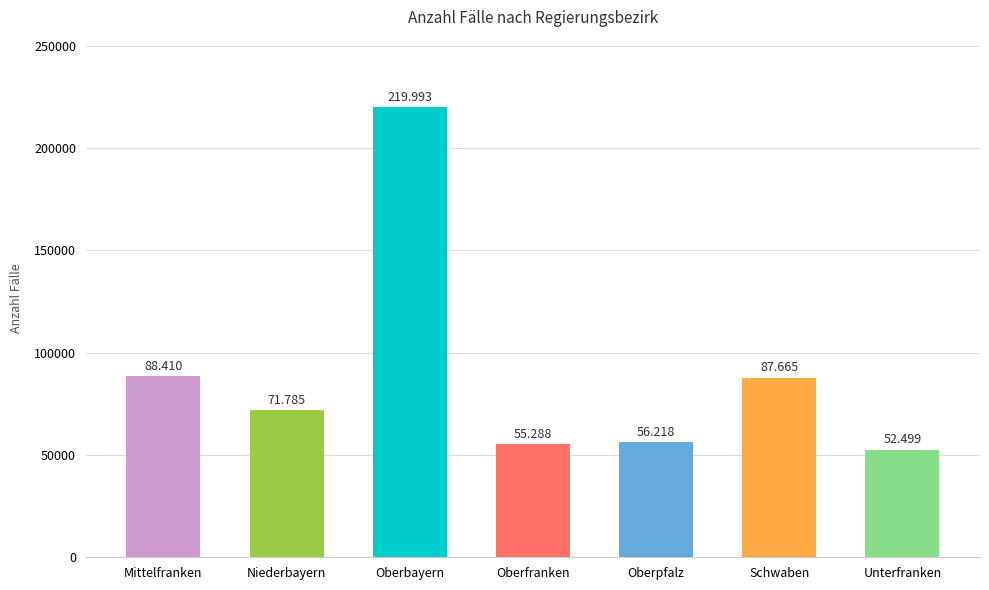

At which category does the chart reach its minimum across all series?

Unterfranken